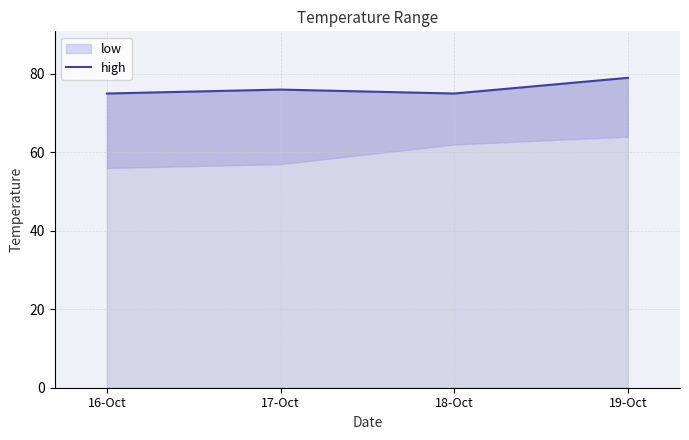

List the labels in order of value, smallest first.

16-Oct, 18-Oct, 17-Oct, 19-Oct